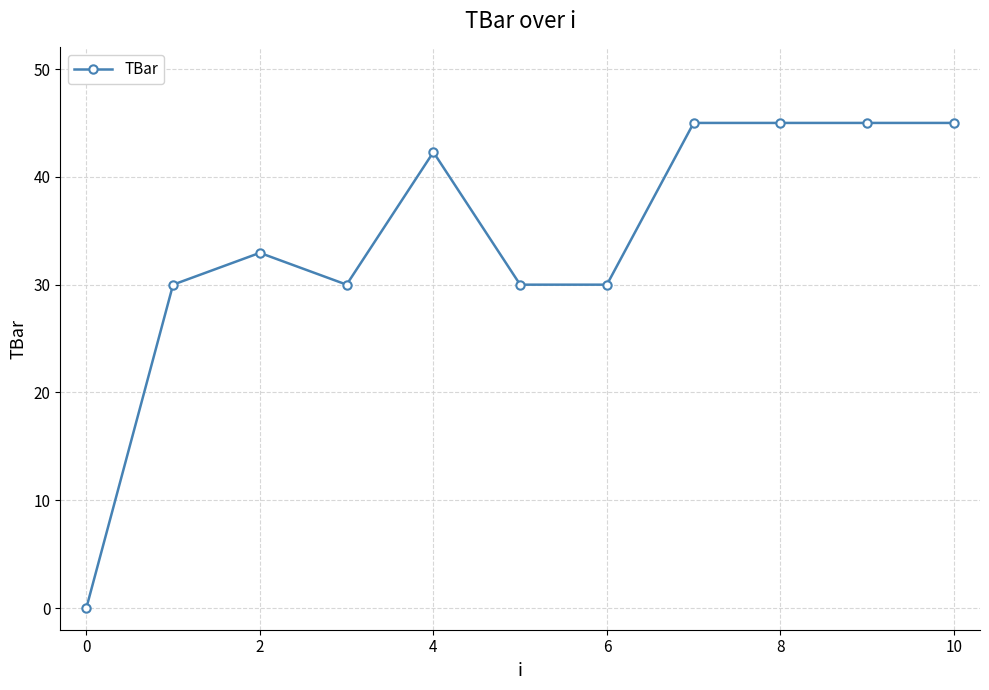

What is the maximum value shown in the chart?

45.0